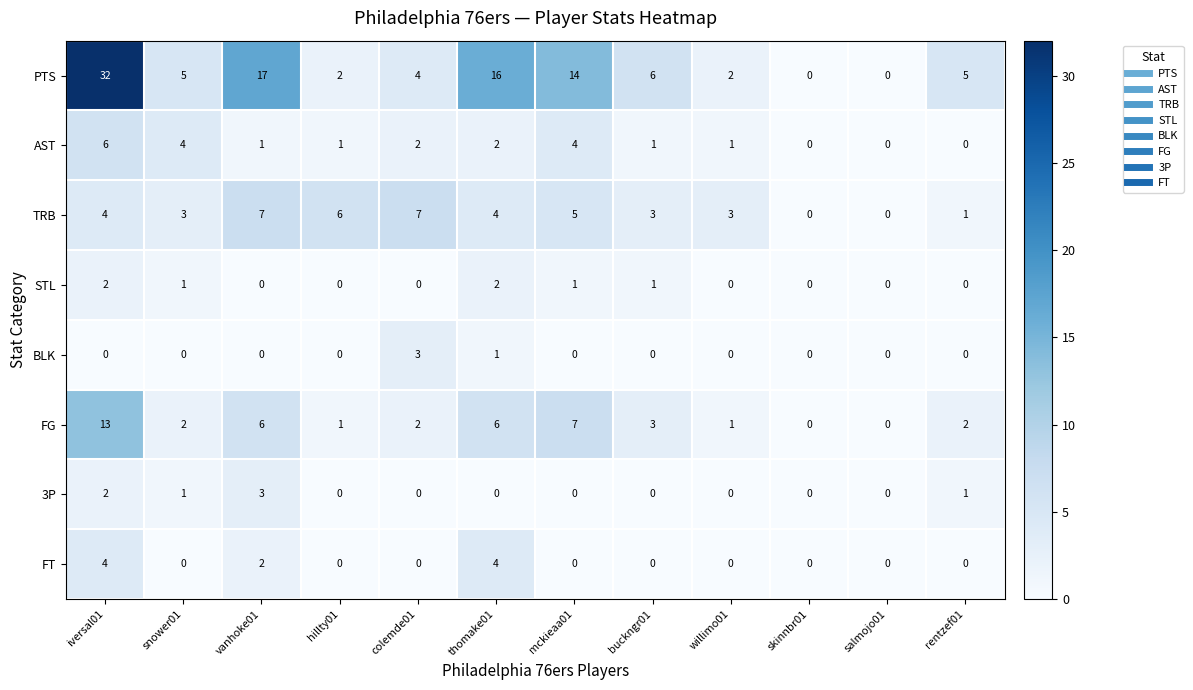

Is the value of STL at iversal01 greater than the value of FG at iversal01?

No